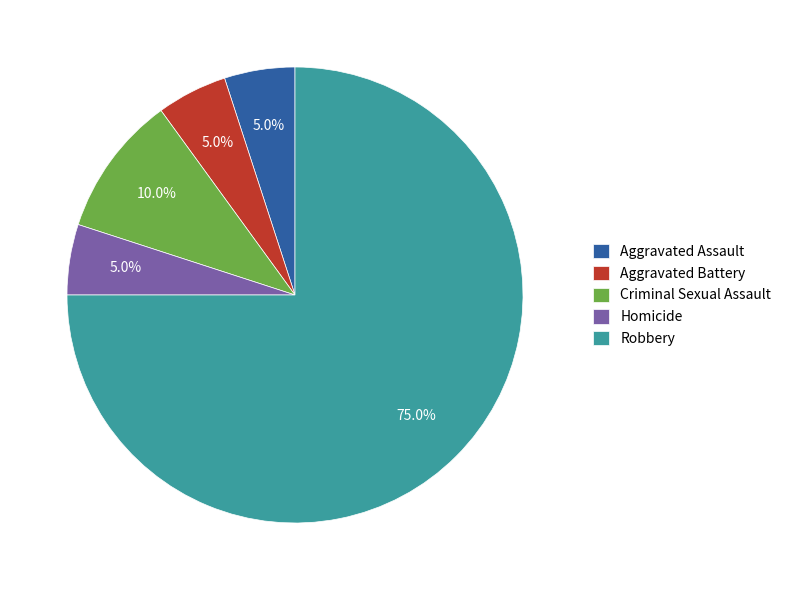

What is the total percentage of Robbery and Aggravated Assault?

80.0%